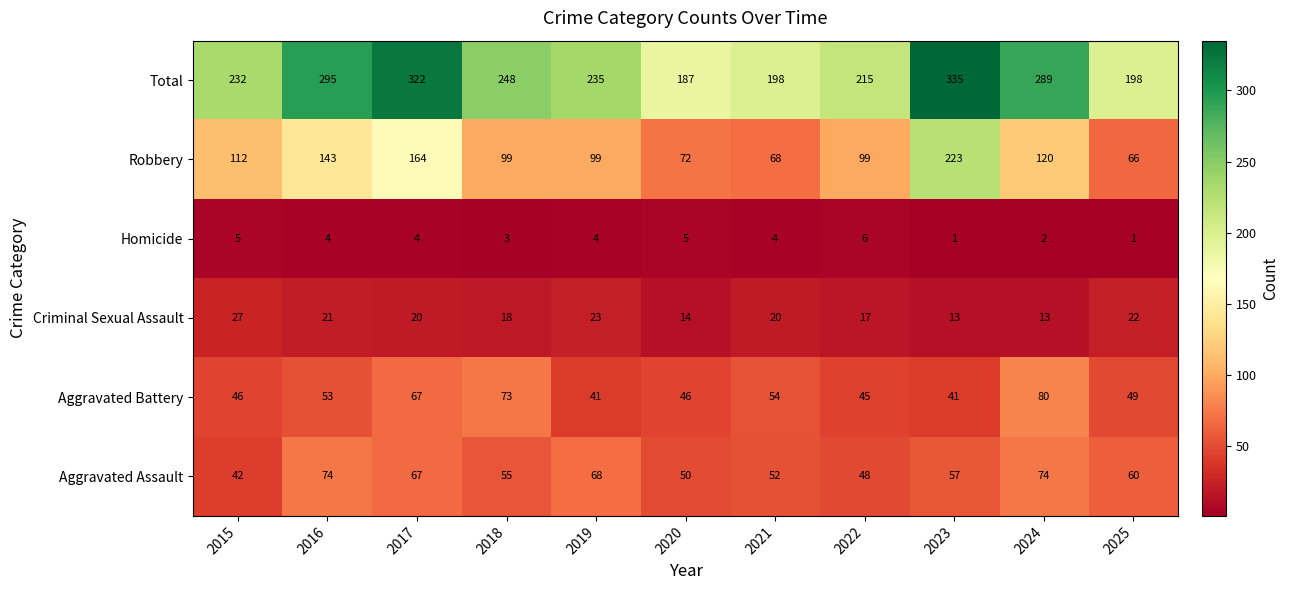

Is it true that Total equals 539 at 2023?

False